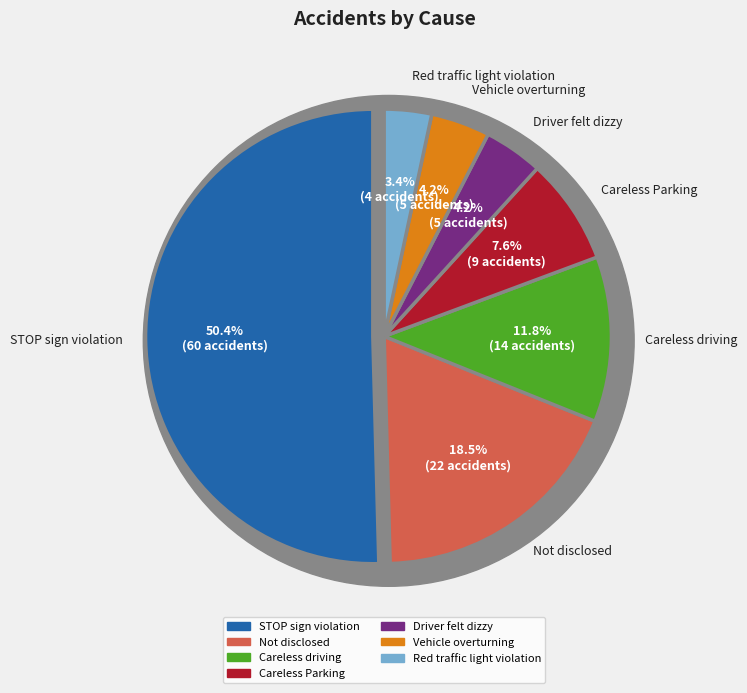

Which has a higher value, Vehicle overturning or Not disclosed?

Not disclosed